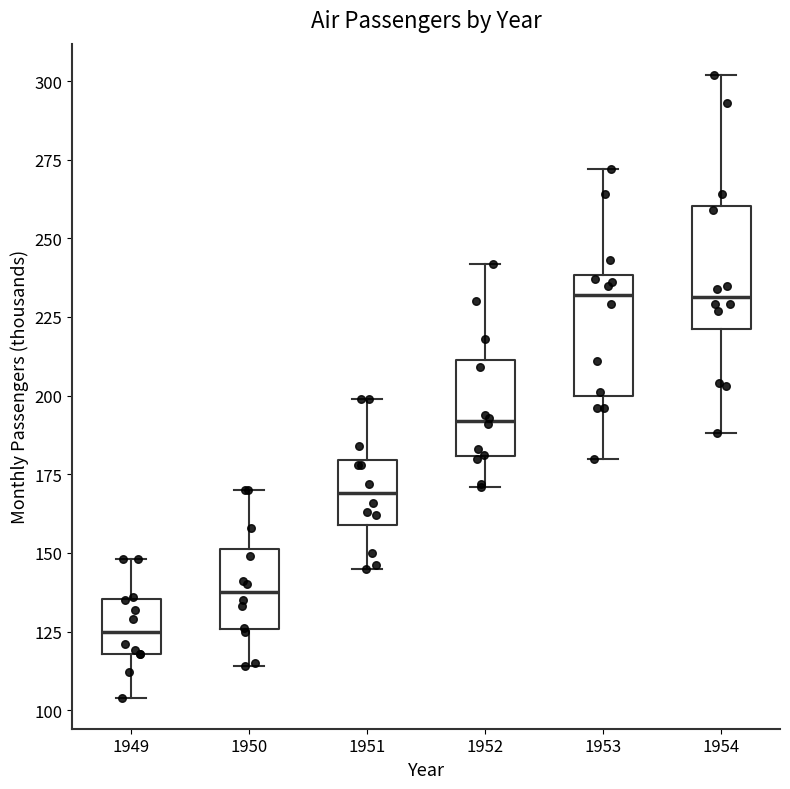

Reading left to right, transcribe this box plot: for each box, give where its median line is, the range the box spans, and where its two whiskers end, as read against the y-axis. The values are not printed on the chart, so give them approximately, as read against the axis.

1949: median 125, box 120 to 135, whiskers 105 to 150
1950: median 140, box 125 to 150, whiskers 115 to 170
1951: median 170, box 160 to 180, whiskers 145 to 200
1952: median 190, box 180 to 210, whiskers 170 to 240
1953: median 230, box 200 to 240, whiskers 180 to 270
1954: median 230, box 220 to 260, whiskers 190 to 300